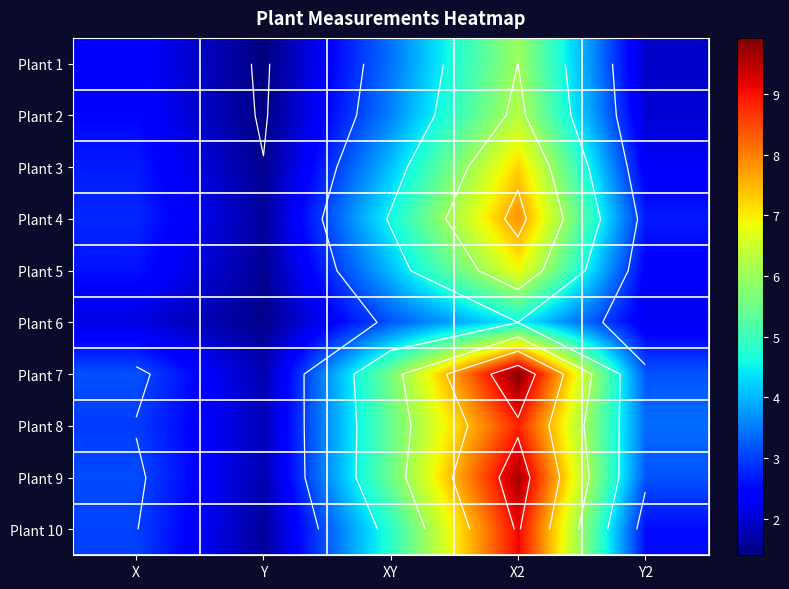

Rank the series at X from highest to lowest value.

Plant 7, Plant 9, Plant 10, Plant 8, Plant 4, Plant 3, Plant 5, Plant 2, Plant 1, Plant 6